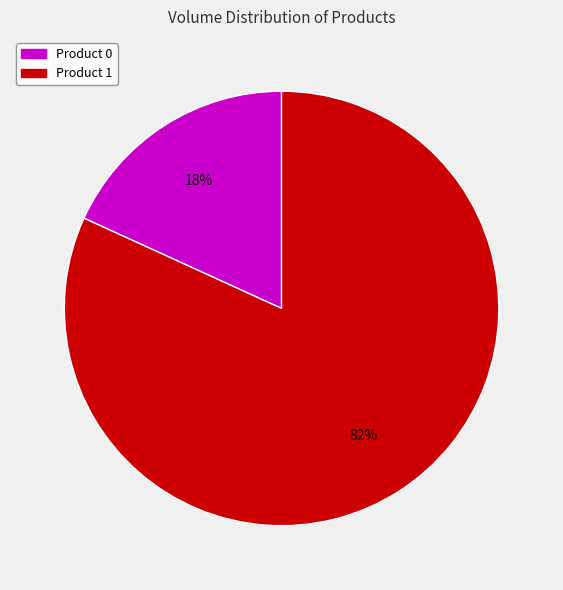

To the nearest percent, what is the combined percentage of Product 0 and Product 1?

100%